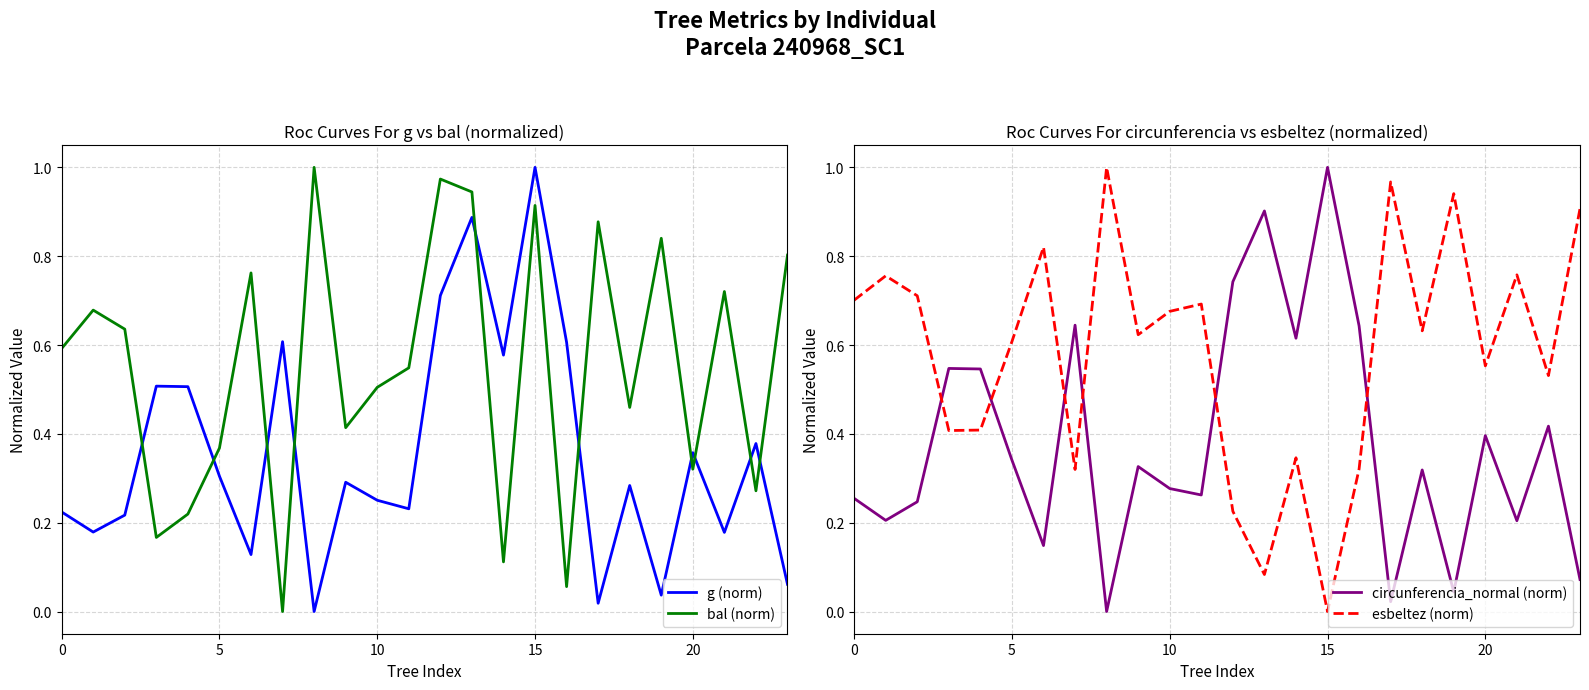

True or false: bal (norm) and esbeltez (norm) intersect in this chart.

True